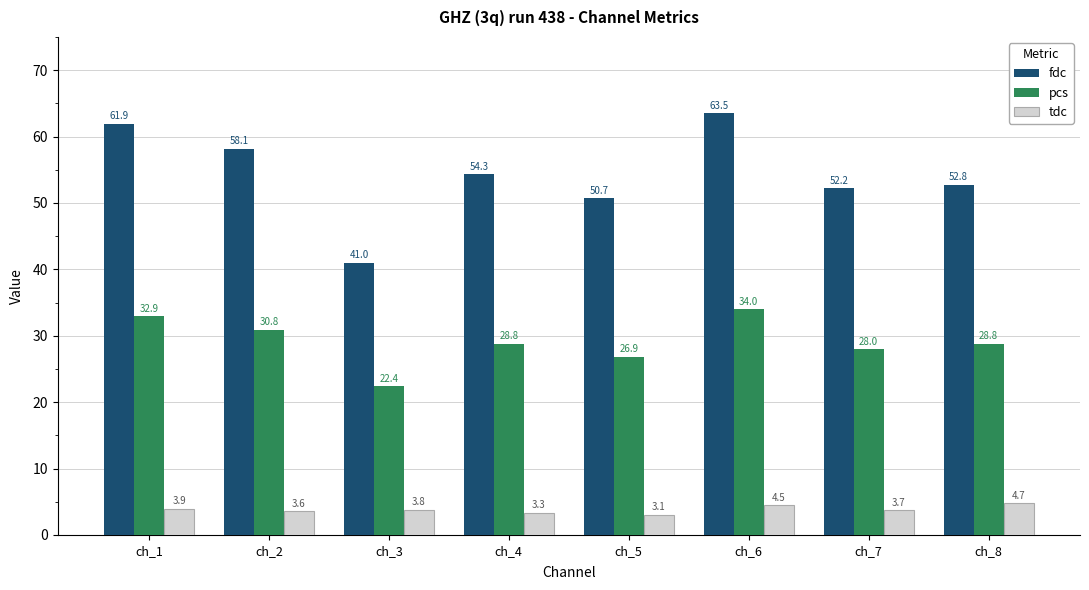

What is the value of the fdc bar at the 3rd from the left?

41.0